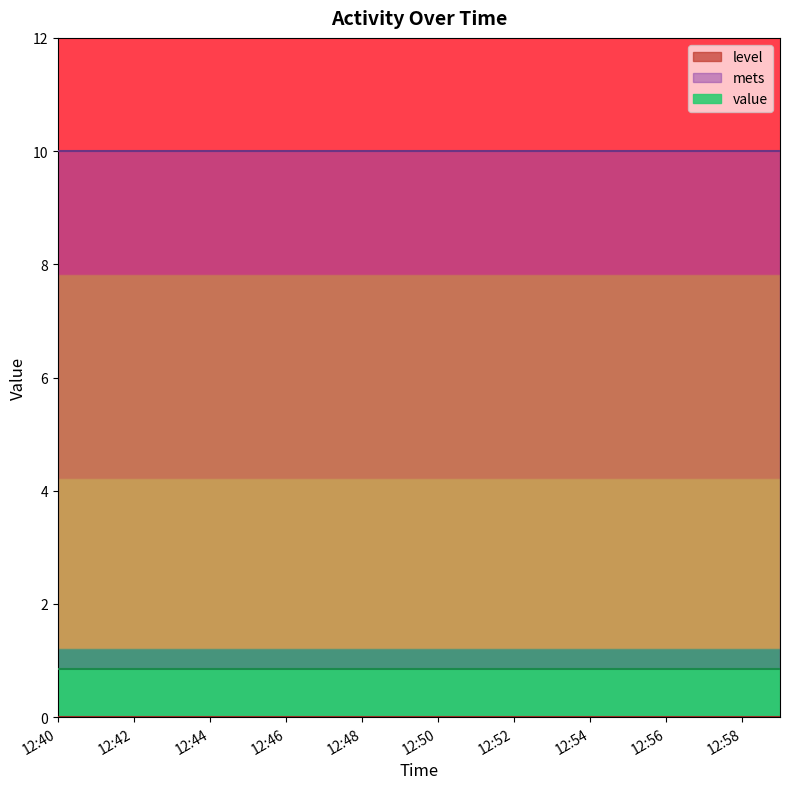

What are all the series names shown in the legend?

level, mets, value